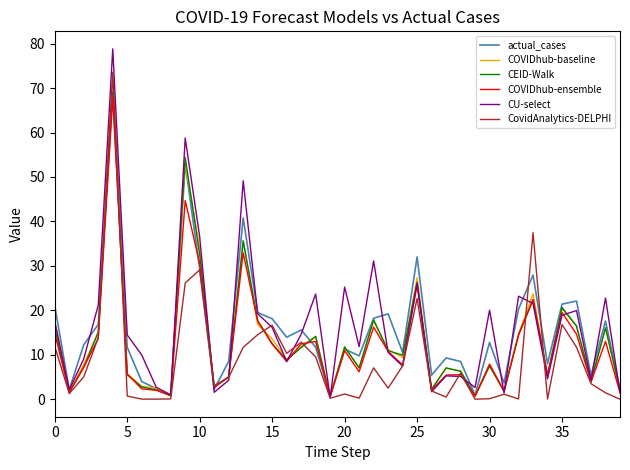

What is the sum of all actual_cases values?

622.8